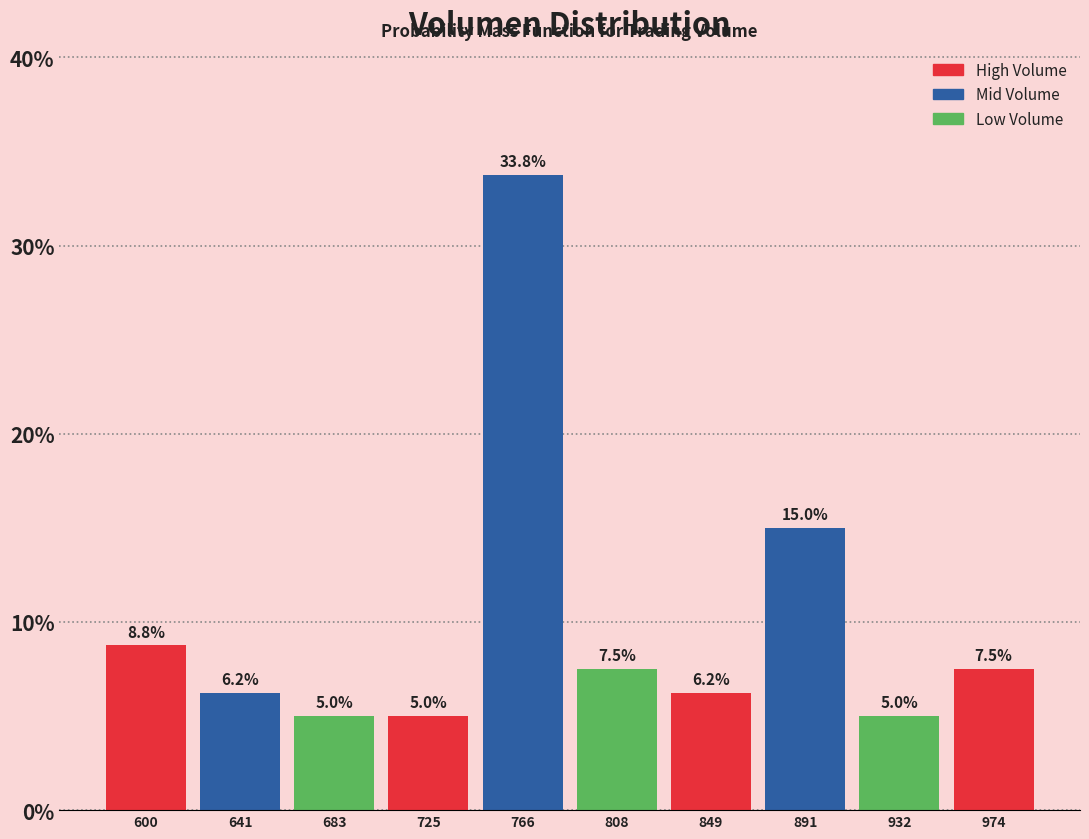

Reading left to right, list every bar in this chart as the range it spans on the x-axis followed by its height. The bar edges are not printed on the chart, so give them approximately, as read against the axis.

580 to 620: 8.8
620 to 665: 6.2
665 to 705: 5.0
705 to 745: 5.0
745 to 785: 33.8
785 to 830: 7.5
830 to 870: 6.2
870 to 910: 15.0
910 to 955: 5.0
955 to 995: 7.5